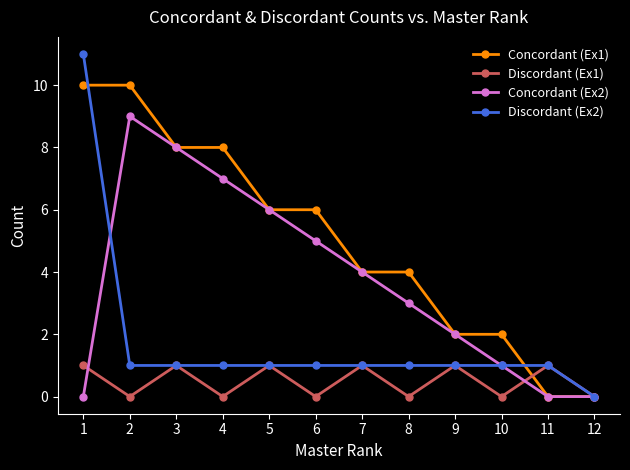

Between 1 and 4, which series saw the biggest shift?

Discordant (Ex2)